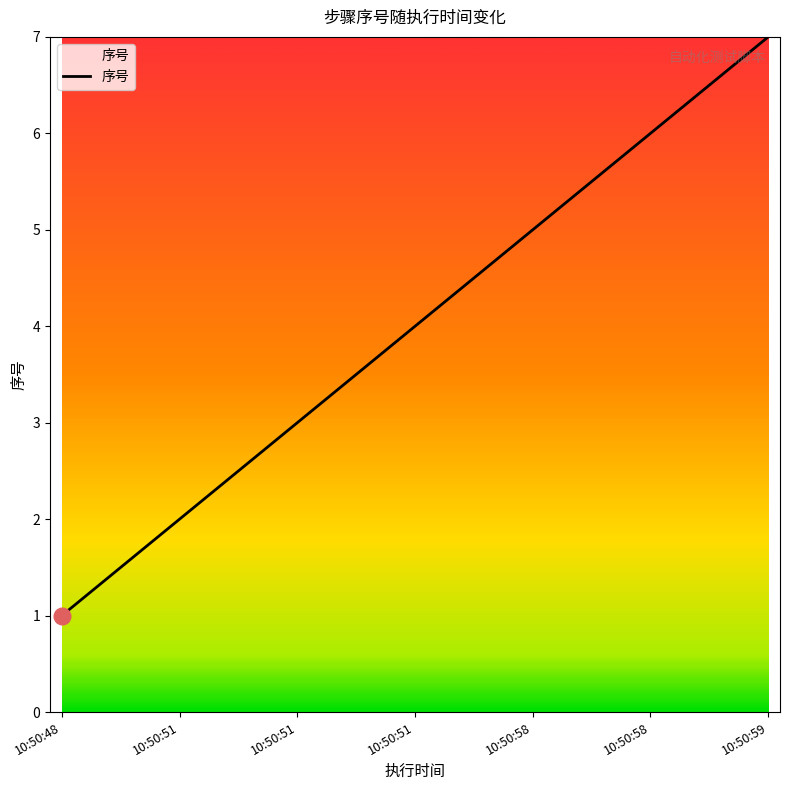

At which label does the data first exceed 4?

10:50:58